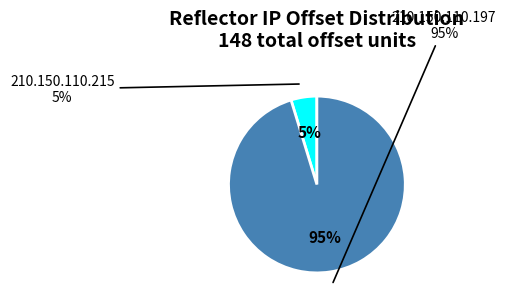

To the nearest percent, what percentage of the pie is 210.150.110.215?

5%